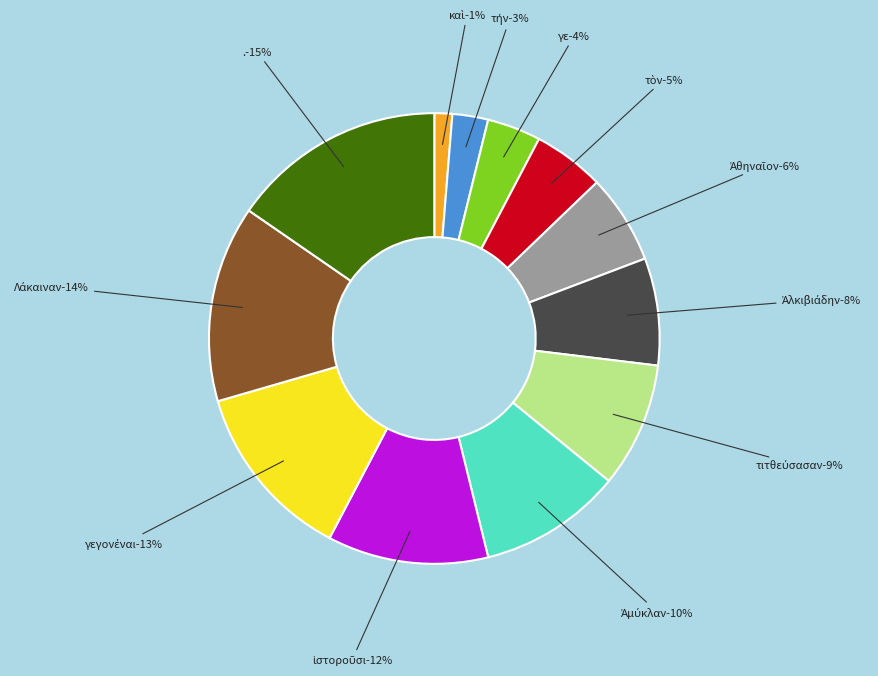

Combined, do γε and τὸν account for over 50%?

No